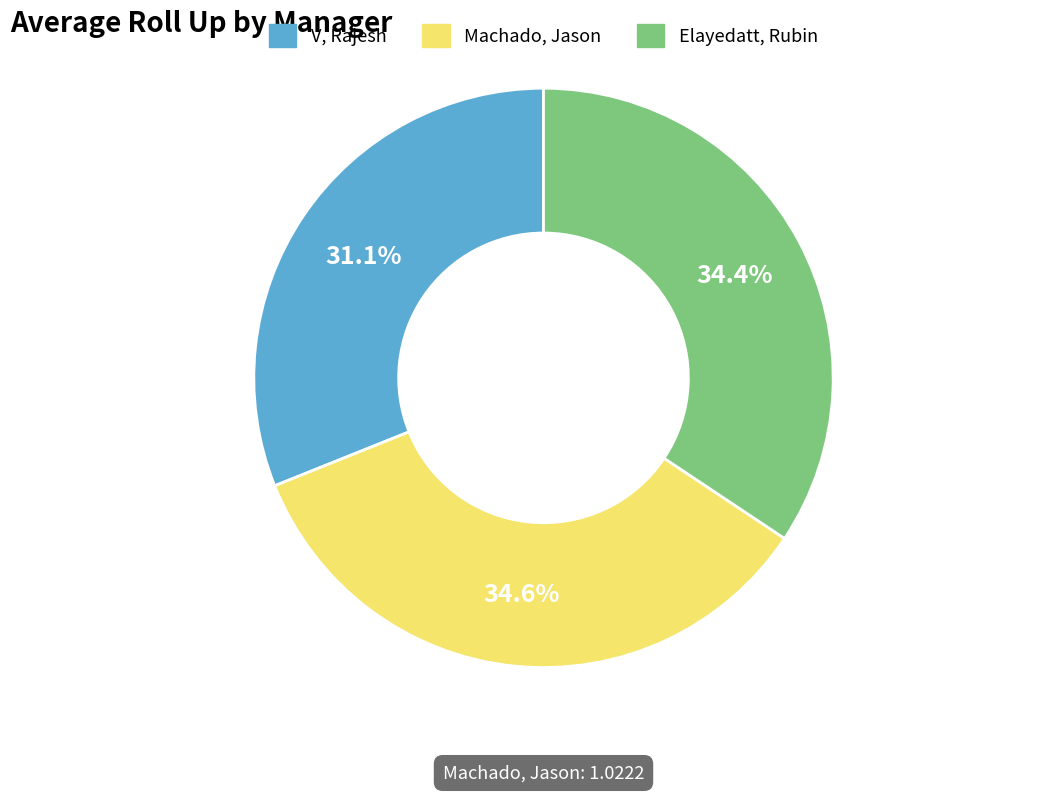

What is the ratio of the value at V, Rajesh to the value at Machado, Jason?

0.9